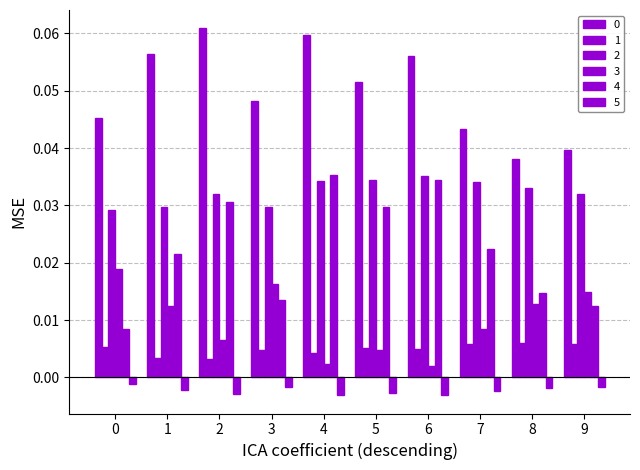

How many bars are there in total?

60